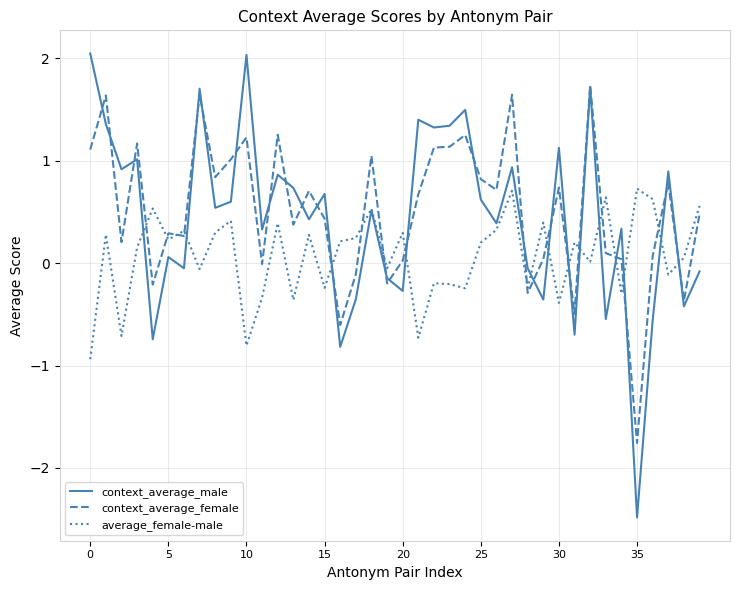

Is this an area chart (filled region under the line)?

No